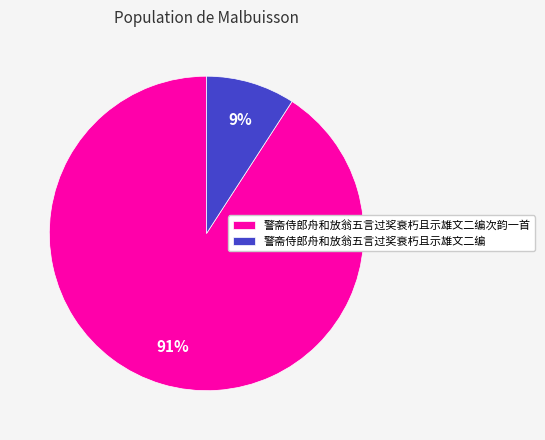

Does 警斋侍郎舟和放翁五言过奖衰朽且示雄文二编 account for over 50% of the chart?

No